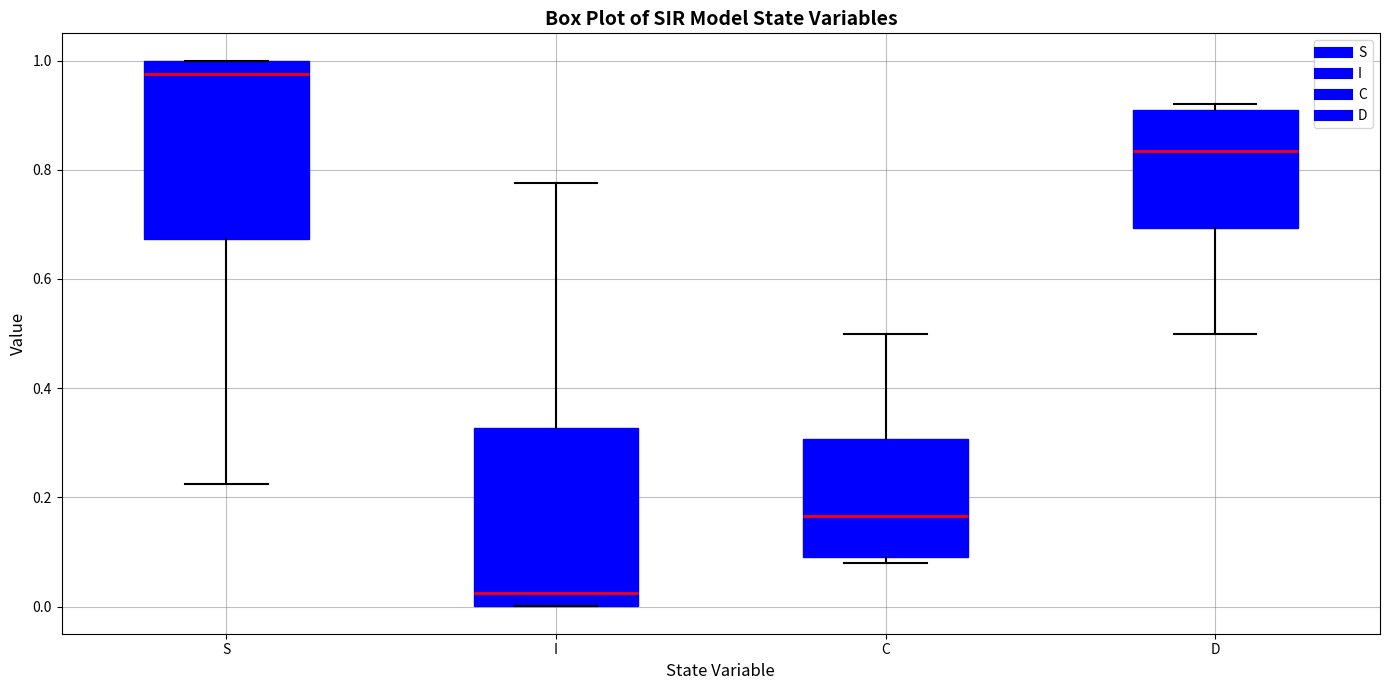

Reading left to right, read every box against the y-axis: the position of its median line, the range the box covers, and the ends of its whiskers. The values are not printed on the chart, so give them approximately, as read against the axis.

S: median 0.98, box 0.68 to 1.00, whiskers 0.22 to 1.00
I: median 0.02, box 0.00 to 0.32, whiskers 0.00 to 0.78
C: median 0.16, box 0.10 to 0.30, whiskers 0.08 to 0.50
D: median 0.84, box 0.70 to 0.90, whiskers 0.50 to 0.92